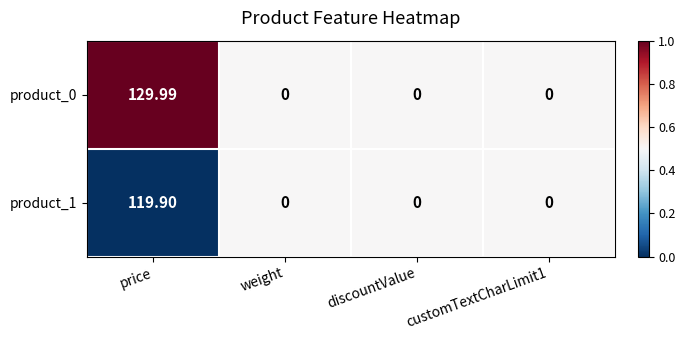

List the series in order of their peak value, lowest first.

product_1, product_0